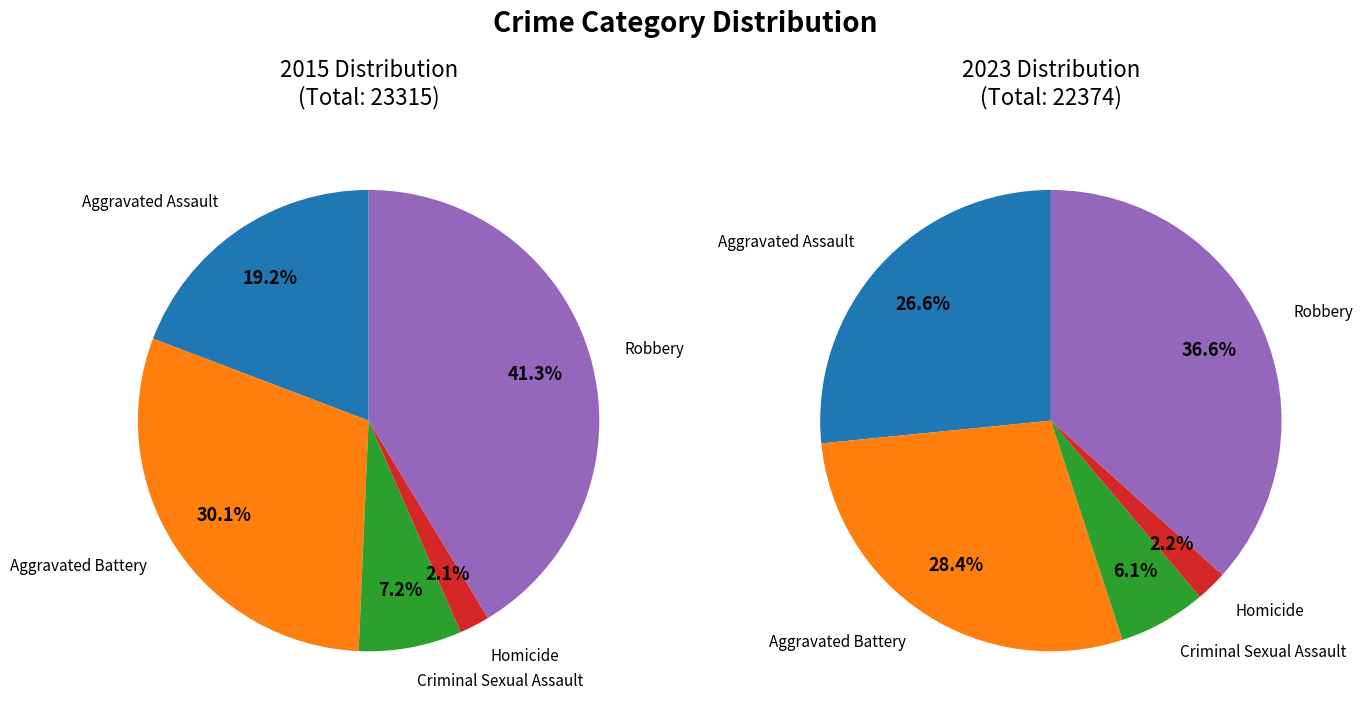

What percentage is the Homicide slice, to the nearest percent?

2%